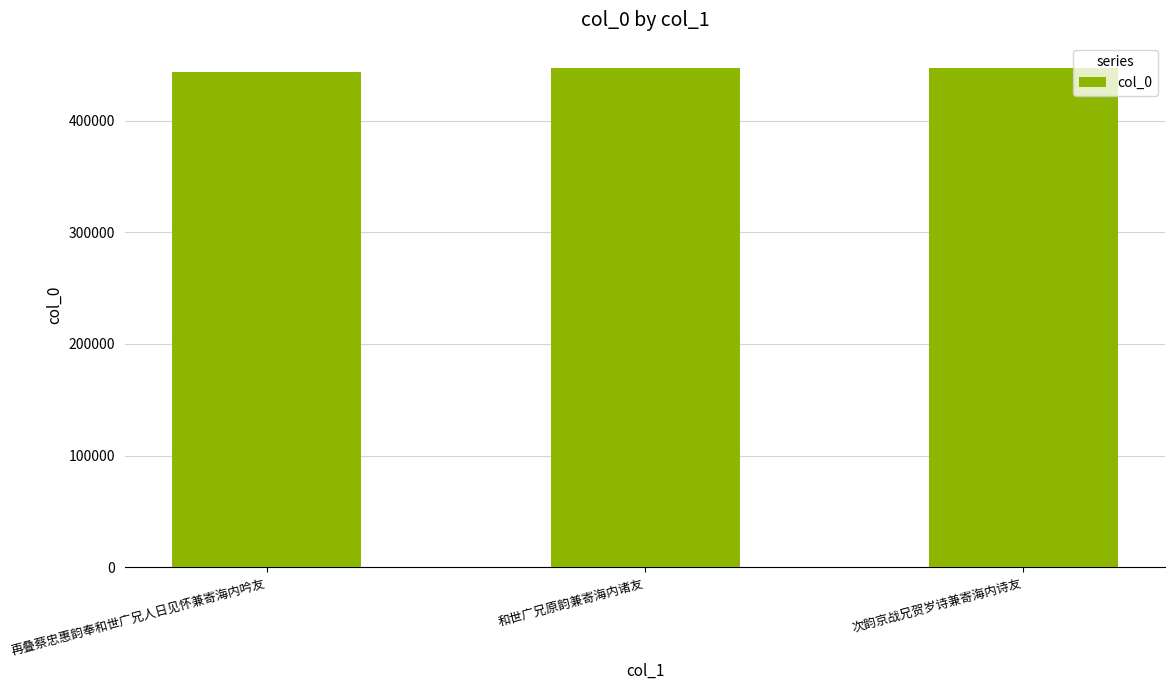

Approximately how many times larger is the value at 和世广兄原韵兼寄海内诸友 compared to 再叠蔡忠惠韵奉和世广兄人日见怀兼寄海内吟友?

1.0